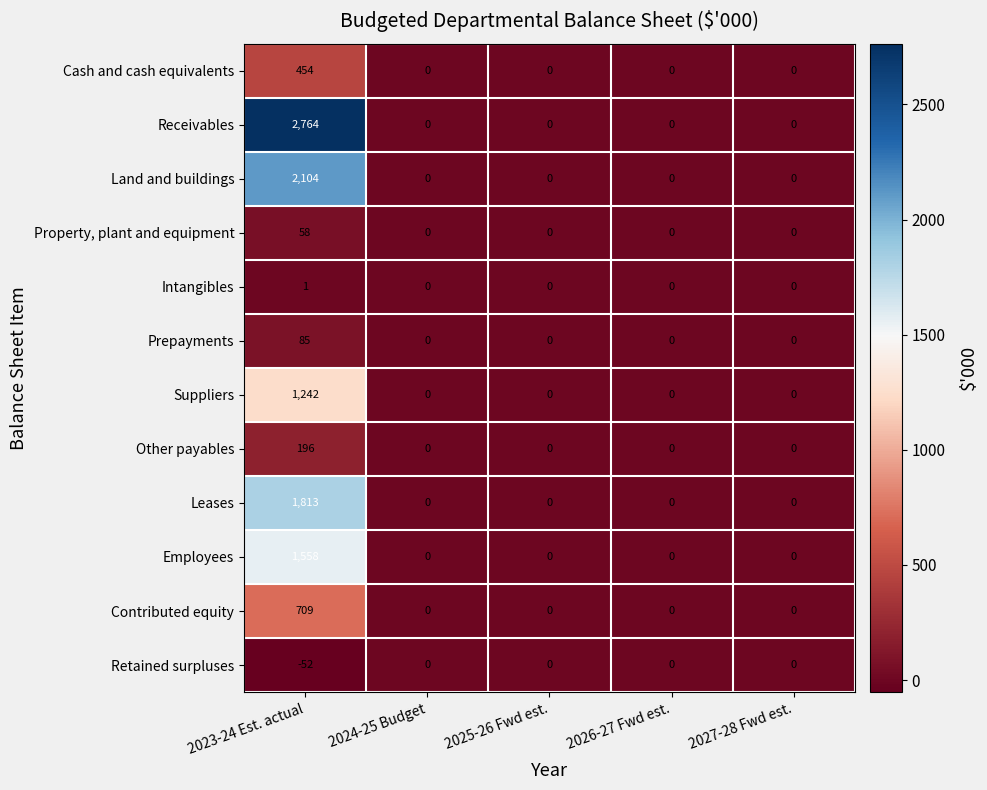

What is the average value of the Contributed equity series?

142